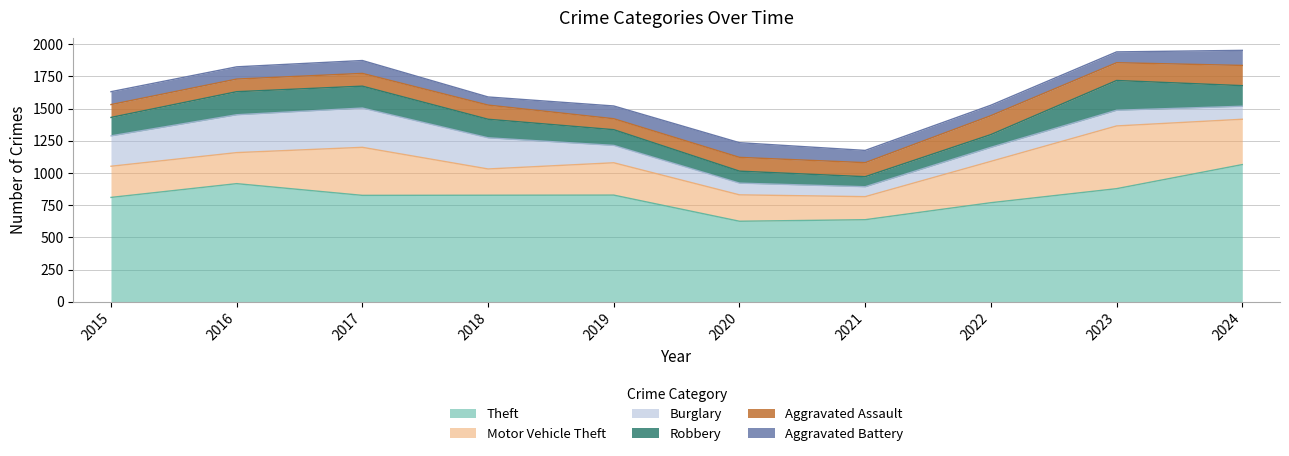

How many lines are shown in the chart?

6